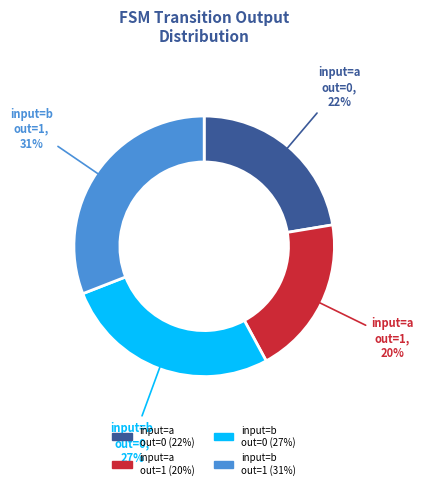

Does any single category account for the majority?

No